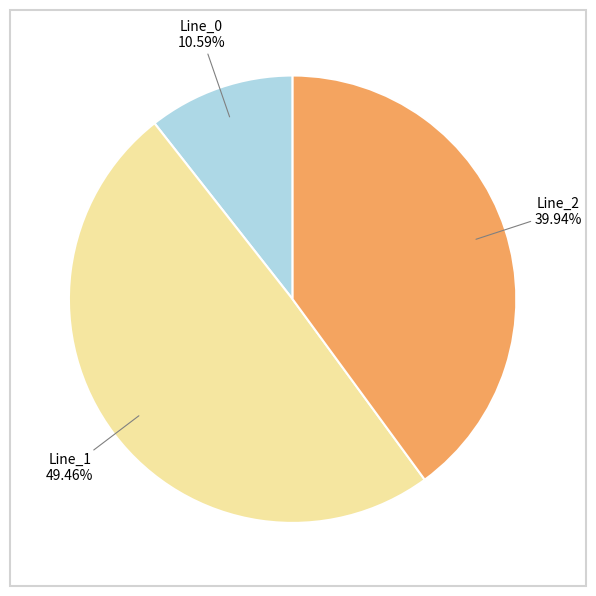

To the nearest percent, what is the average slice percentage?

33%